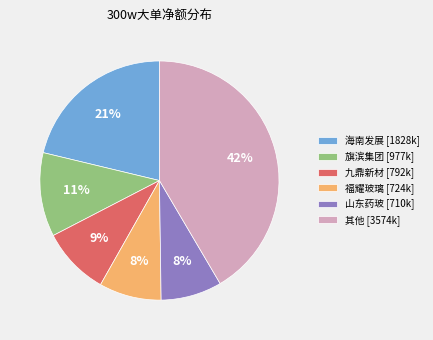

The 九鼎新材 [792k] slice represents 9% of the pie. True or false?

True